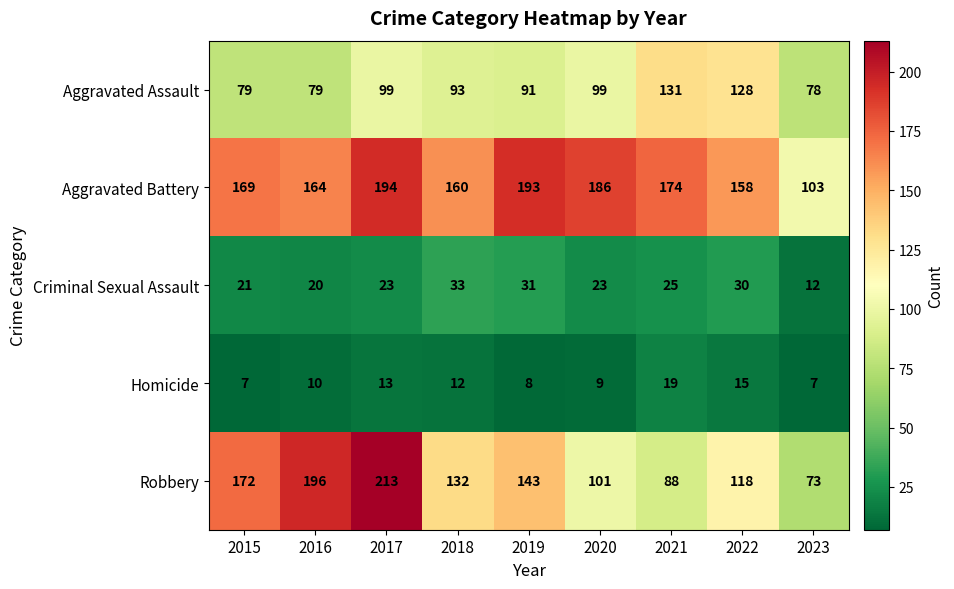

How many categories are shown in the chart?

9